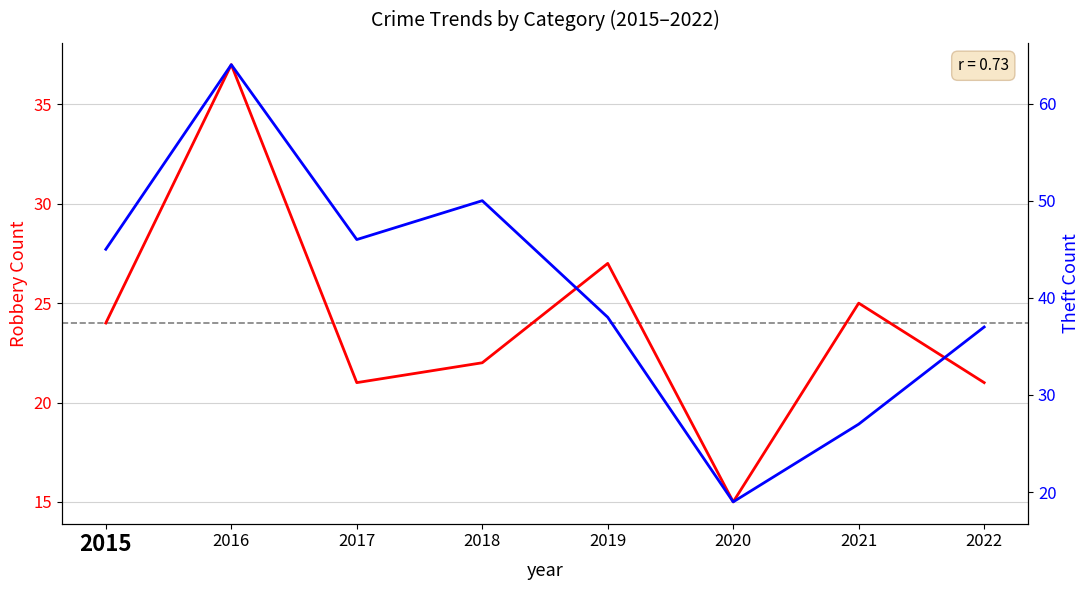

True or false: Robbery has a value of 24 at 2015.

True